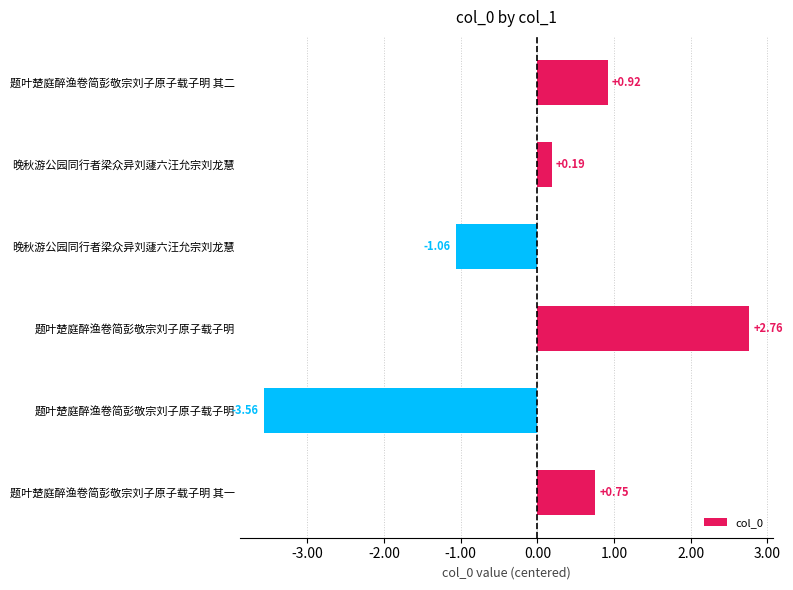

Are the bars horizontal?

Yes